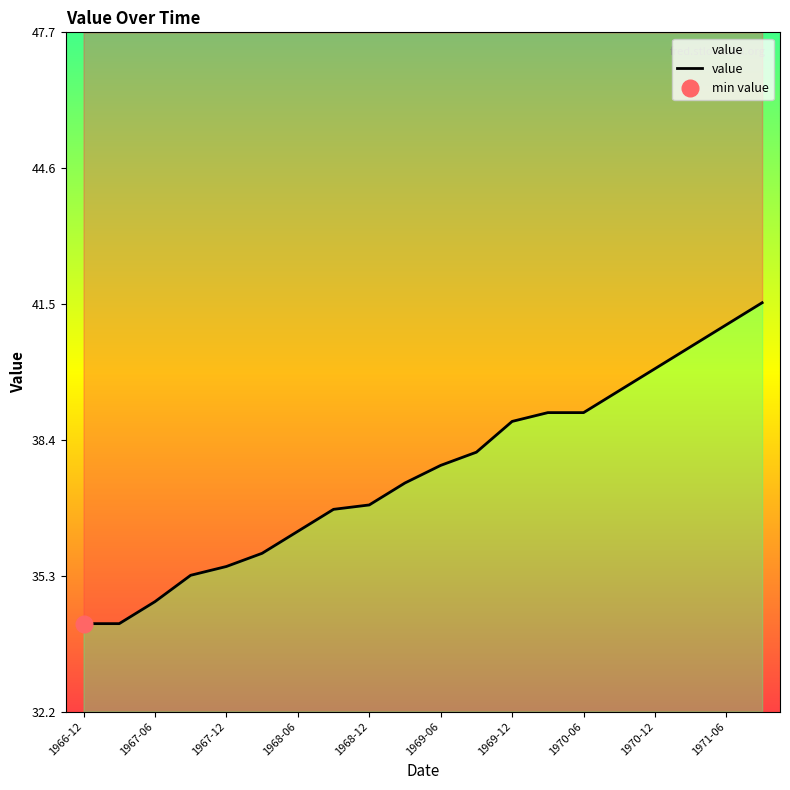

What position from the left is 17?

18